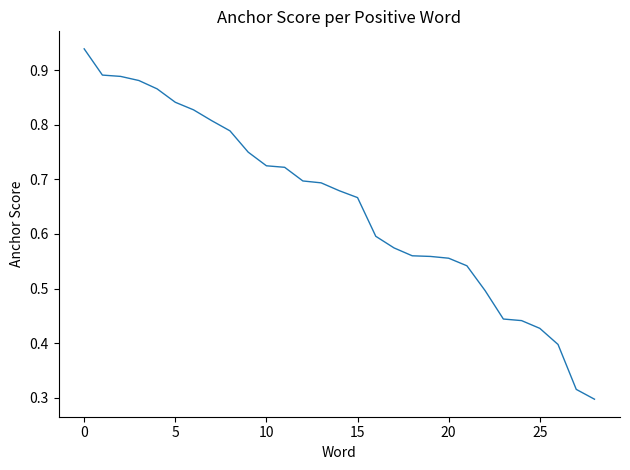

Is this an area chart (filled region under the line)?

No